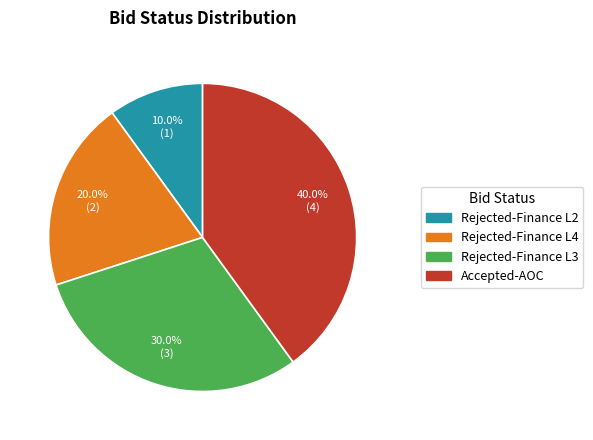

Does Rejected-Finance L4 account for over 50% of the chart?

No